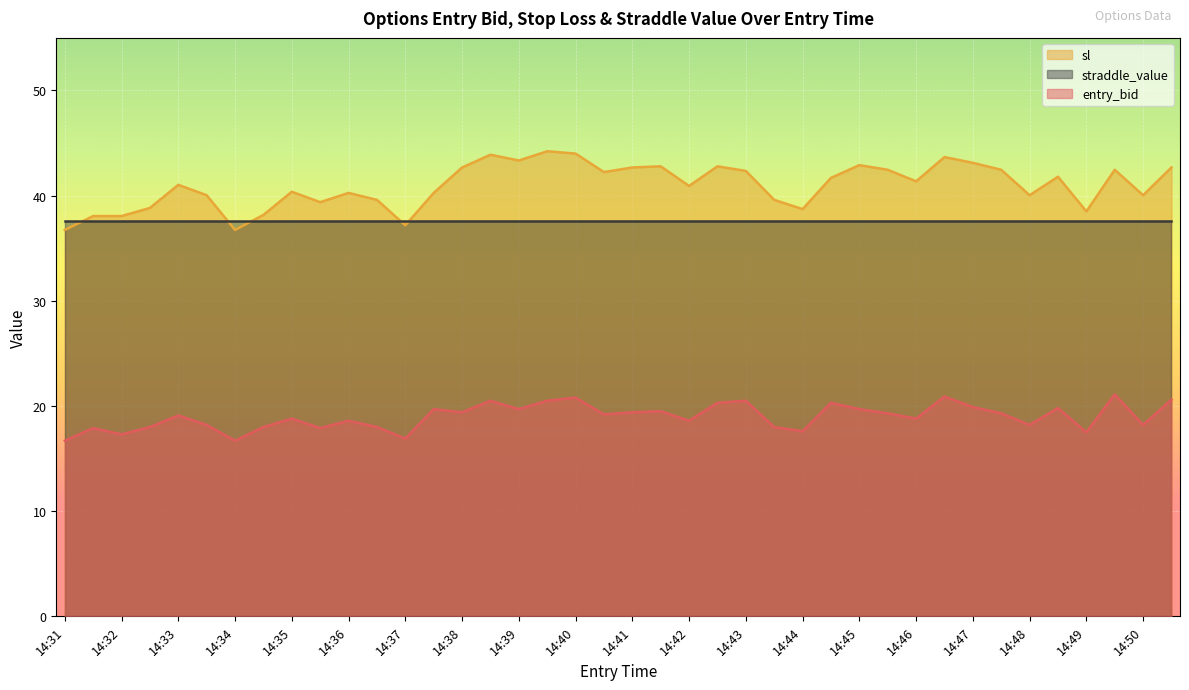

What value does the sl series have at 14:50?

40.0